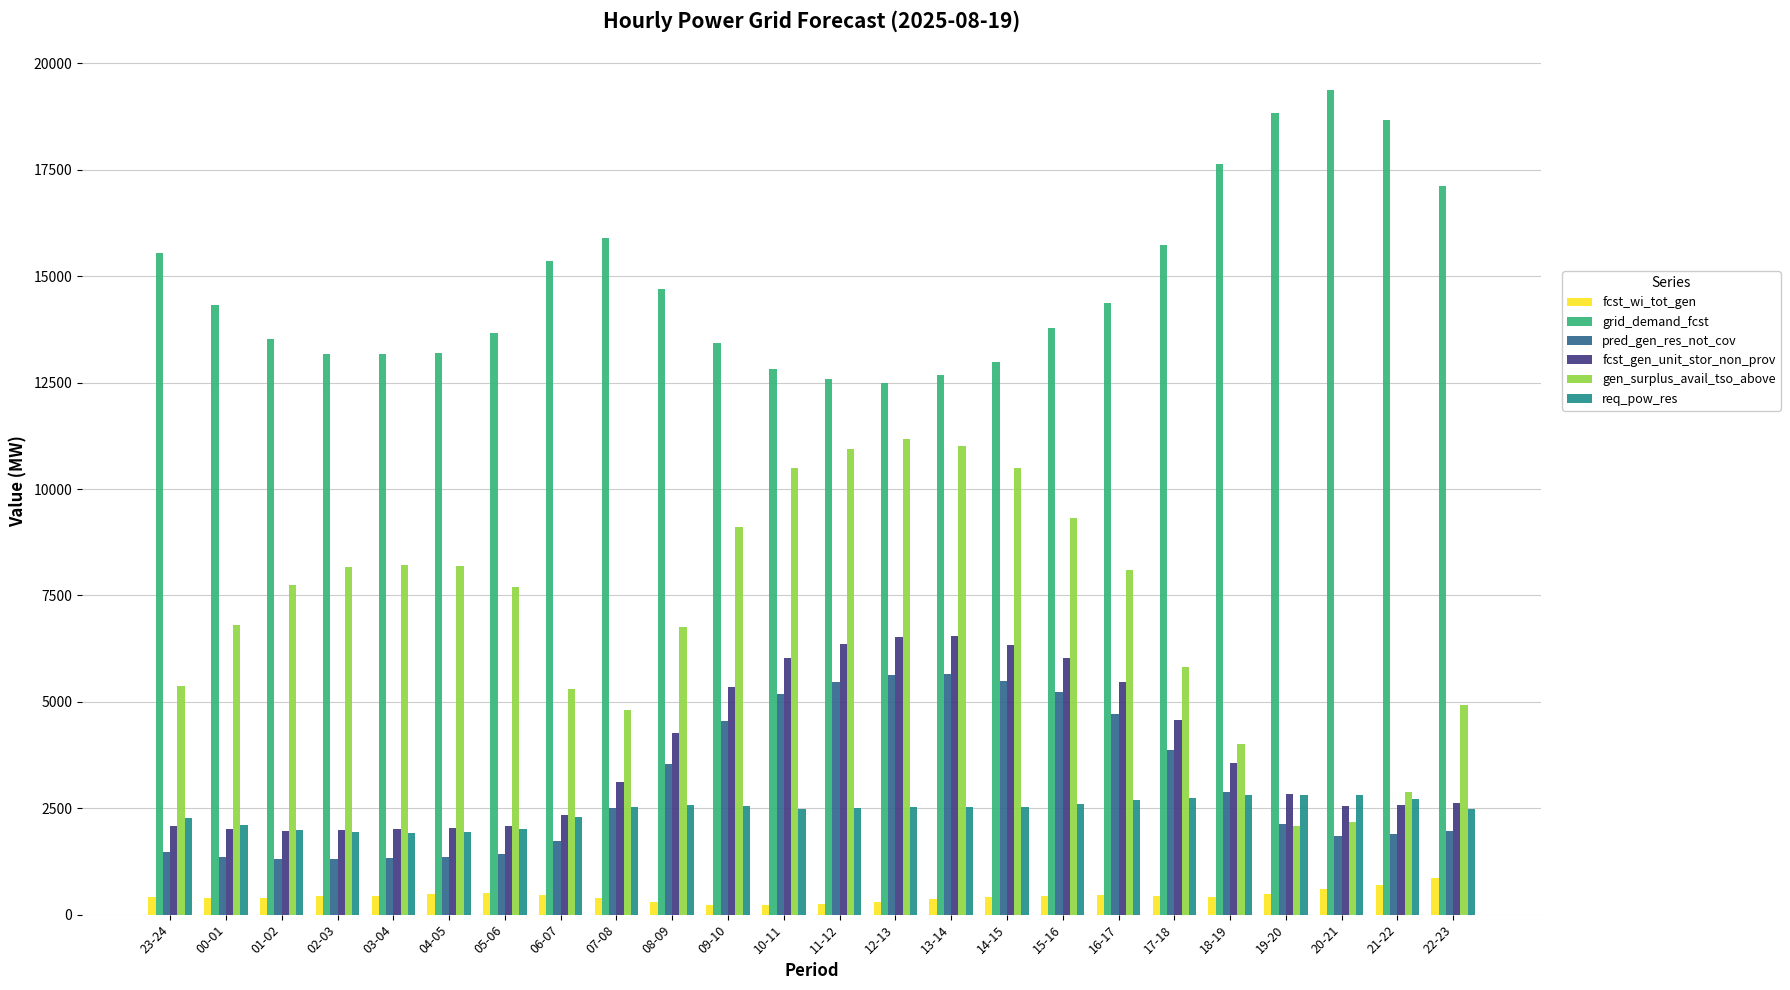

What is the average value of the gen_surplus_avail_tso_above series?

7151